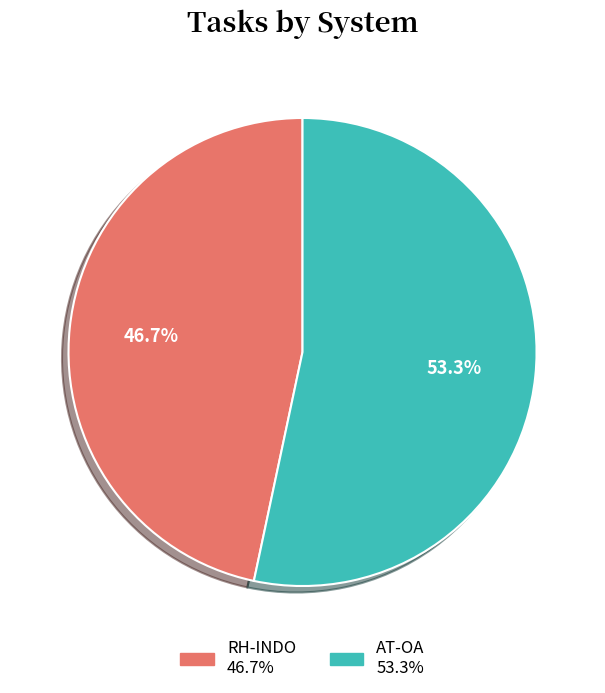

Does any single category account for the majority?

Yes